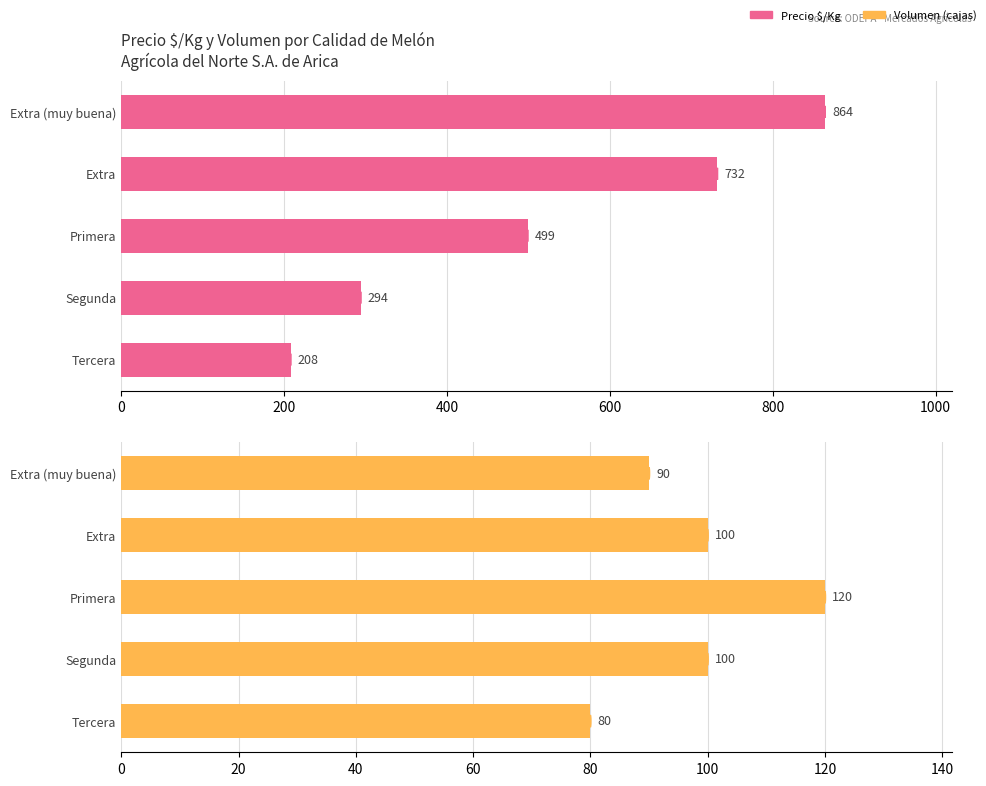

Which series has the largest range (max minus min)?

Precio $/Kg